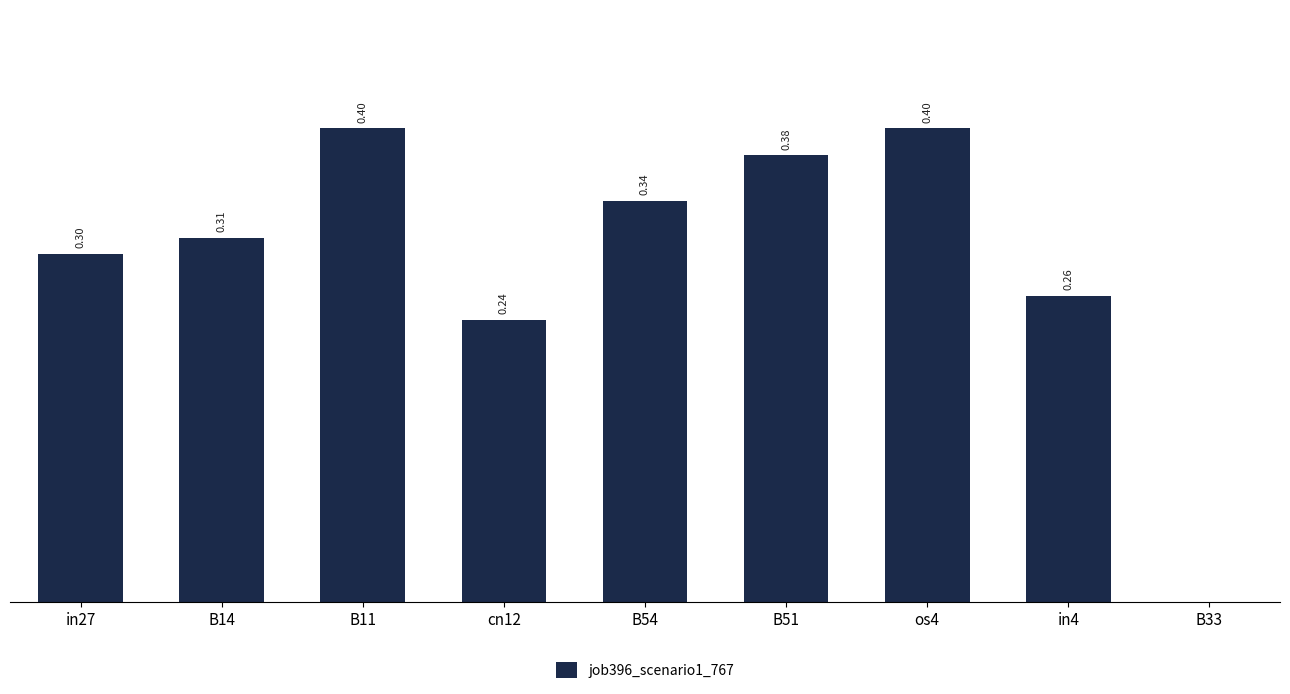

Are the bars horizontal?

No